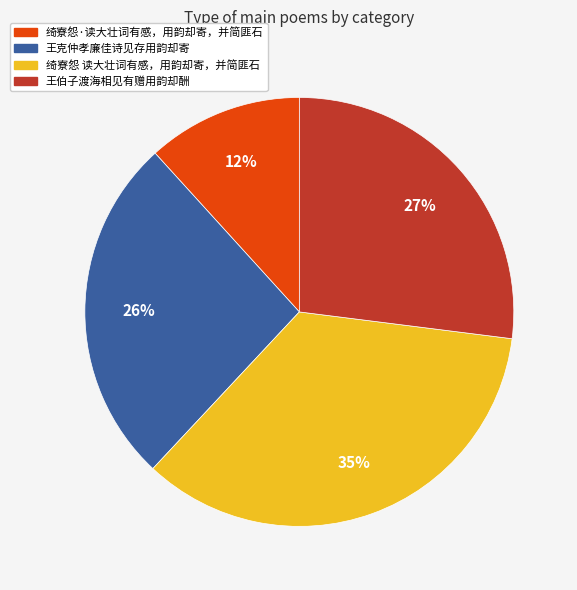

Which has a higher value, 王克仲孝廉佳诗见存用韵却寄 or 绮寮怨·读大壮词有感，用韵却寄，并简匪石?

王克仲孝廉佳诗见存用韵却寄